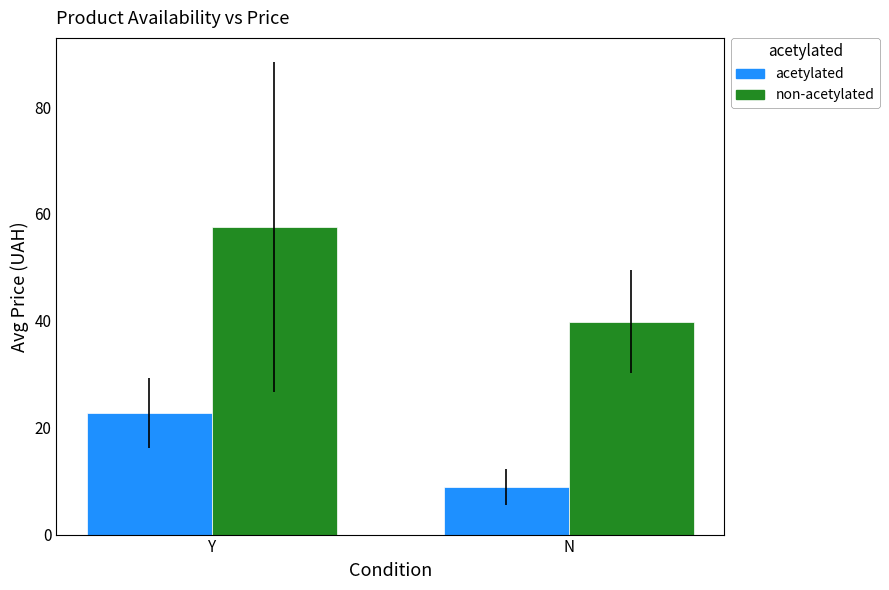

Reading left to right, transcribe all the data shown in this chart.

acetylated: Y=22.8	N=8.9
non-acetylated: Y=57.6	N=39.8